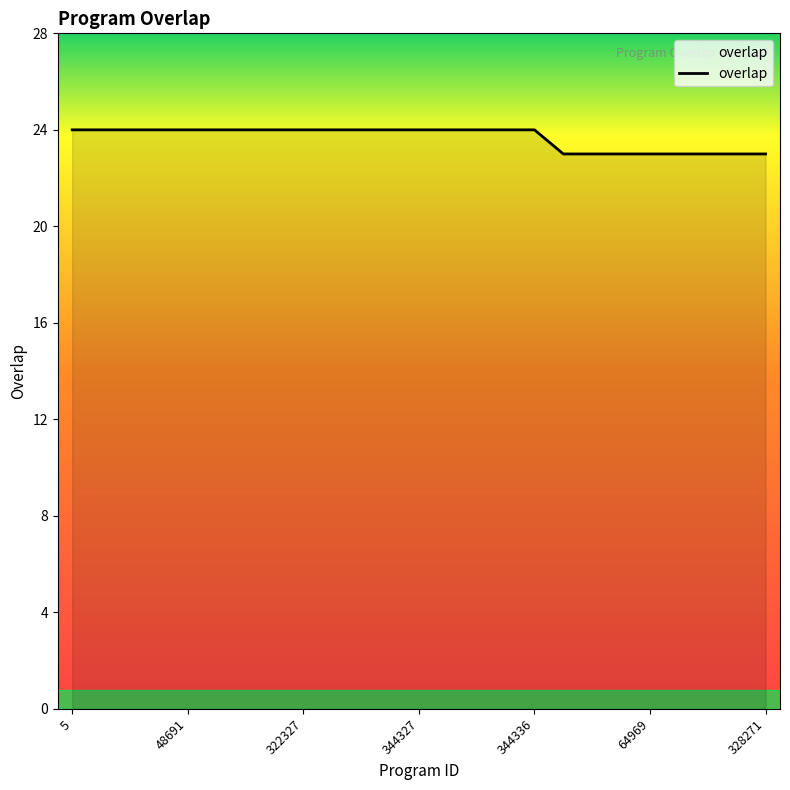

Count the number of data series in this chart.

1